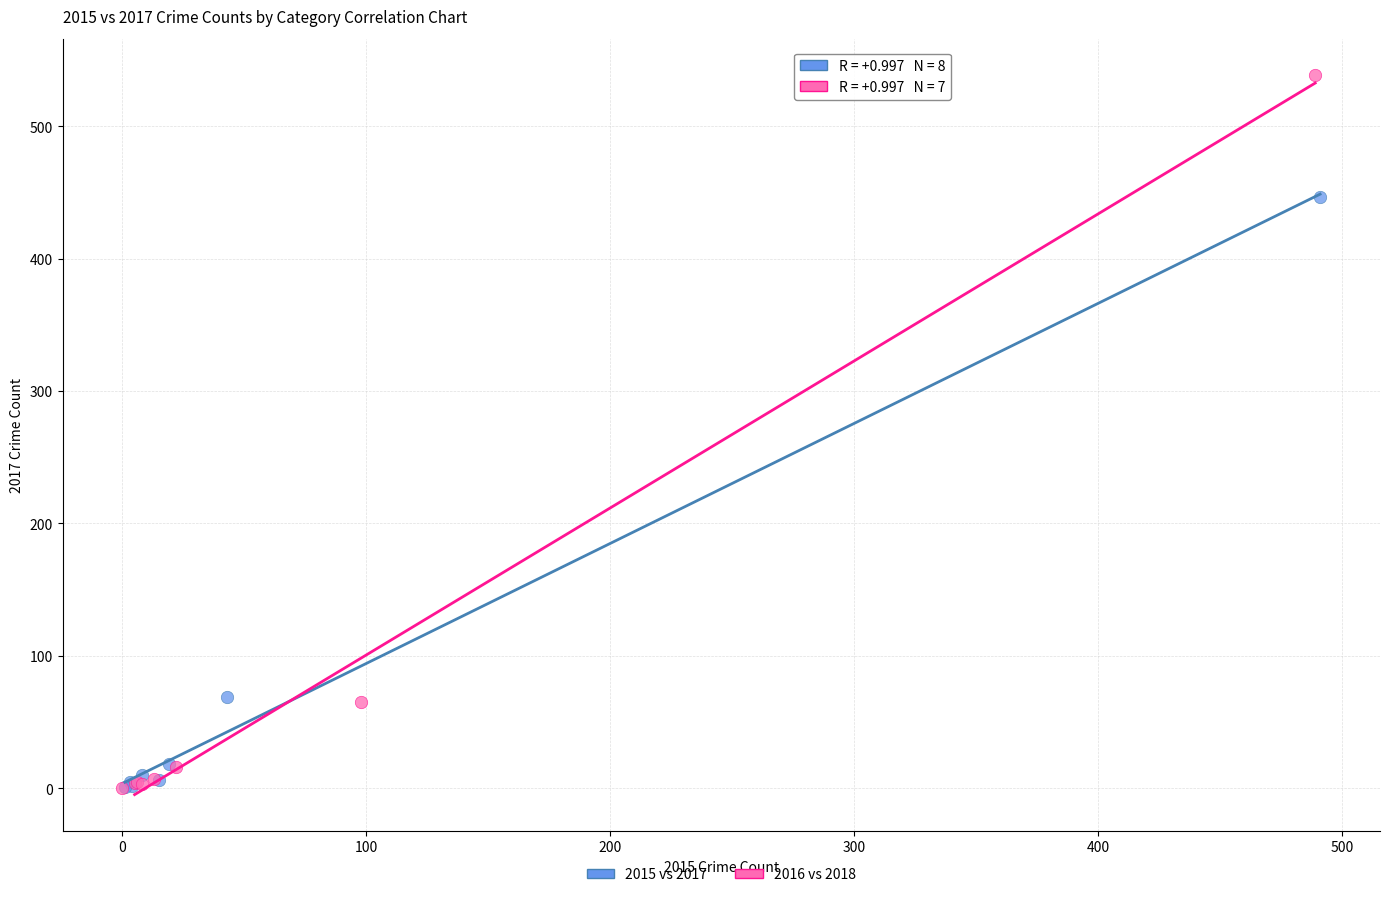

What are all the series names shown in the legend?

2015 vs 2017, 2016 vs 2018